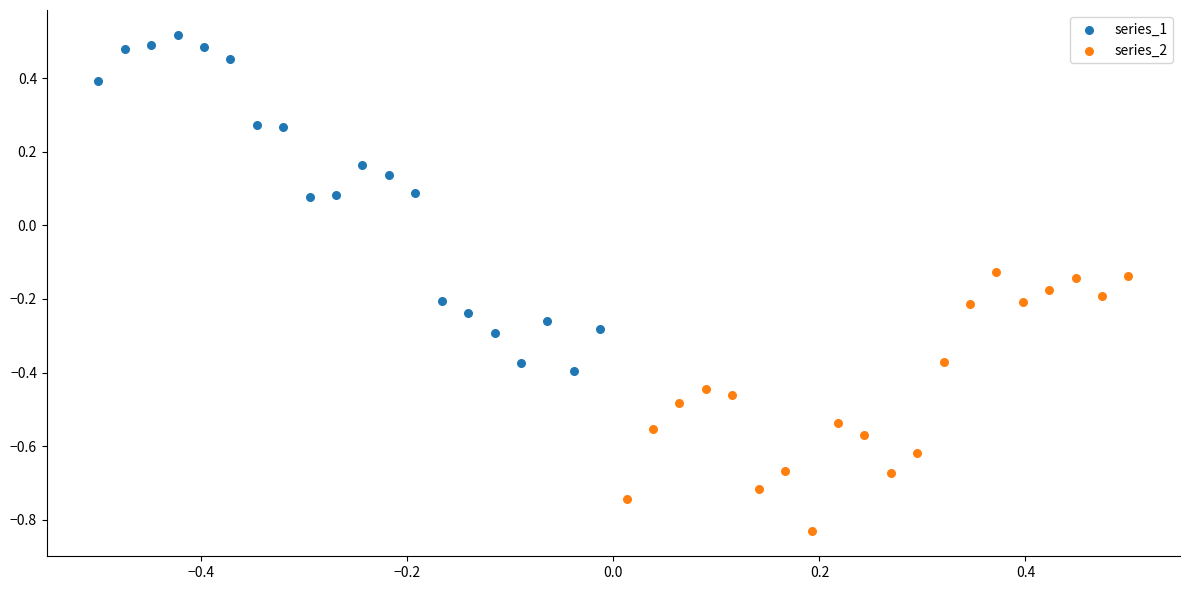

Which series has the widest spread of Y values?

series_1